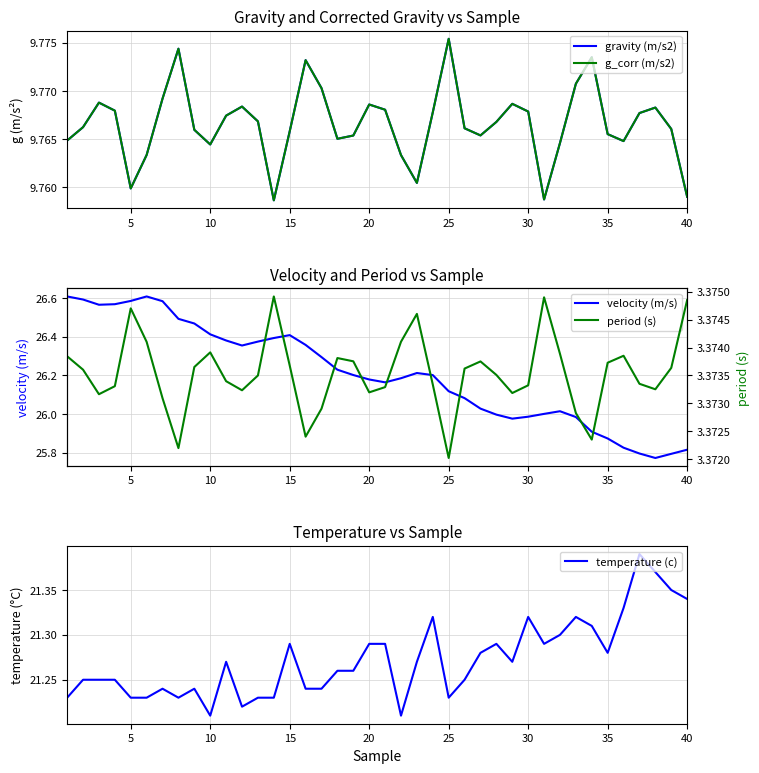

The velocity (m/s) series shows 36.6 at 25. True or false?

False